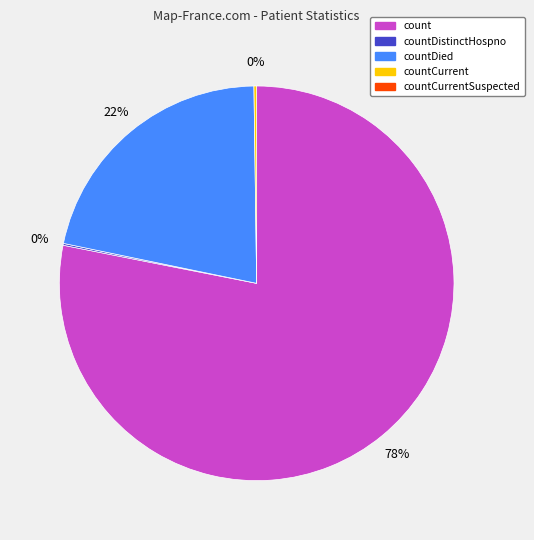

To the nearest percent, what is the difference between the largest and smallest slice percentages?

78%